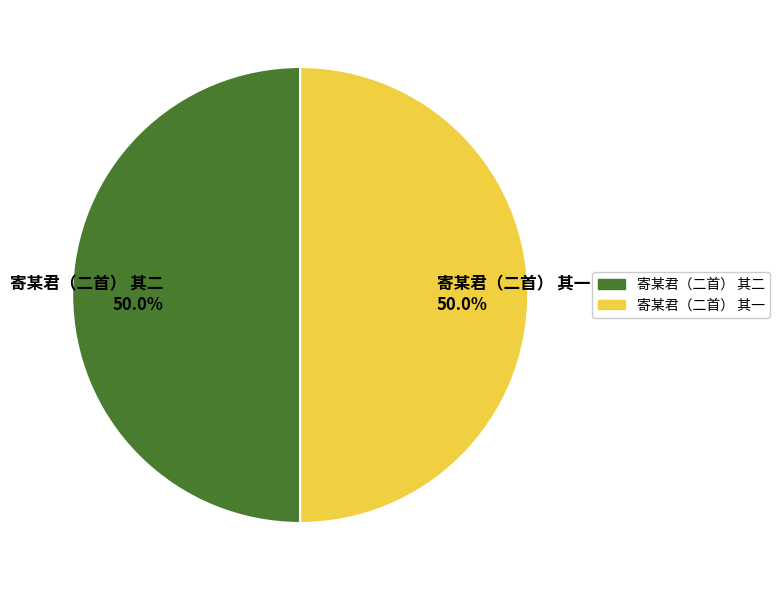

Approximately how many times larger is the value at 寄某君（二首） 其一 50.0% compared to 寄某君（二首） 其二 50.0%?

1.0